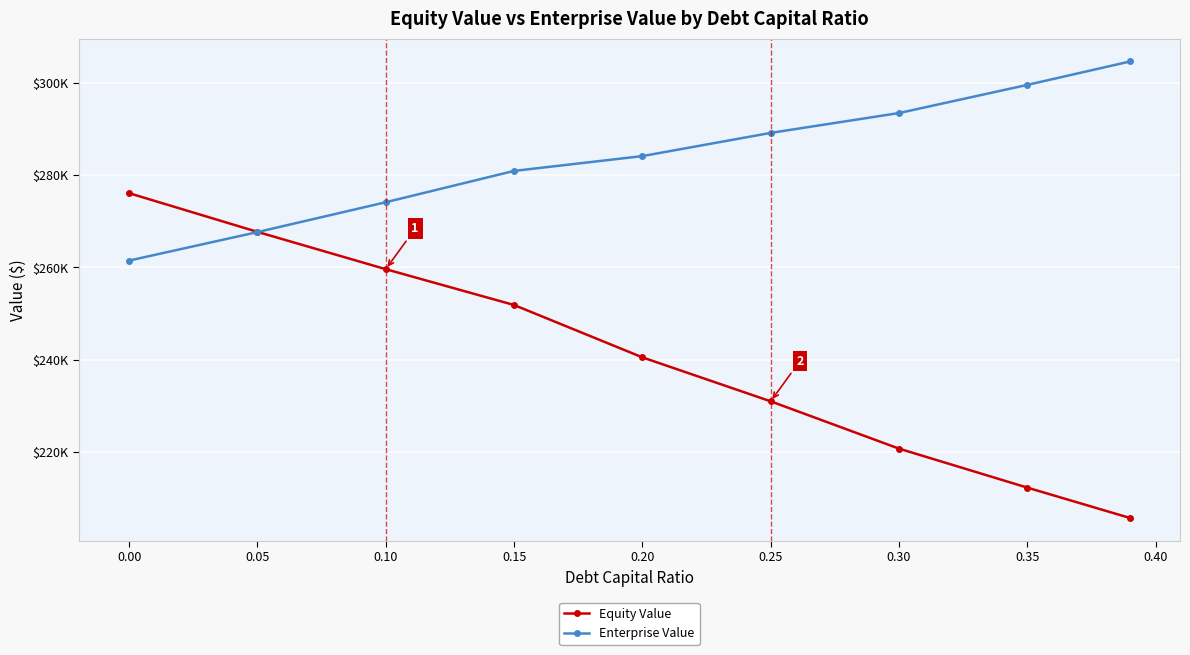

True or false: Equity Value and Enterprise Value cross at least once.

True